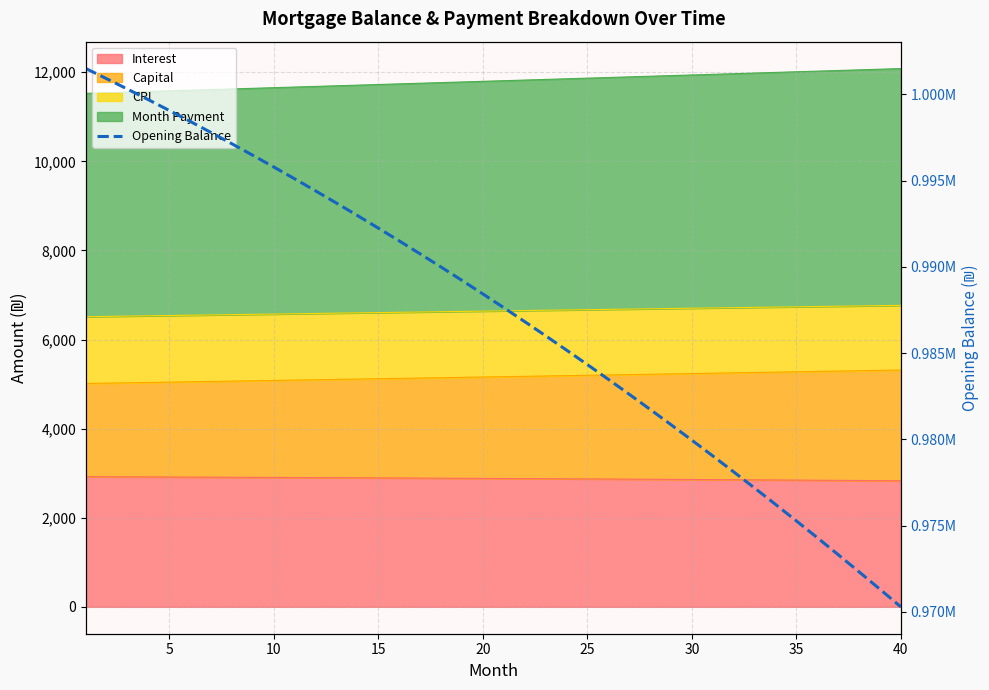

How many lines are shown in the chart?

1